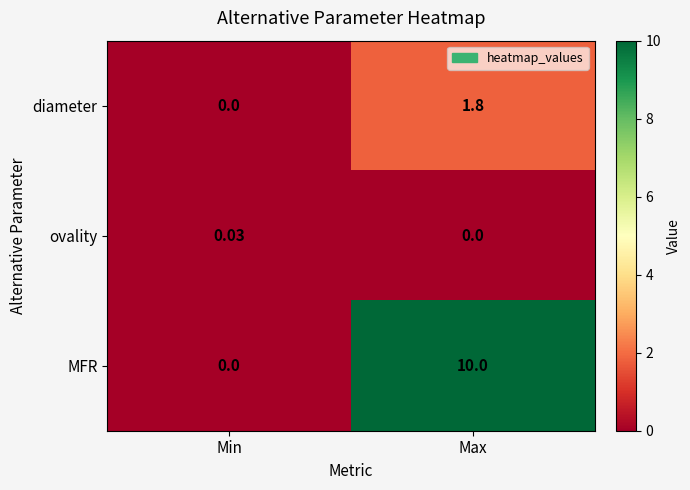

Which category has the highest value across all series?

Max